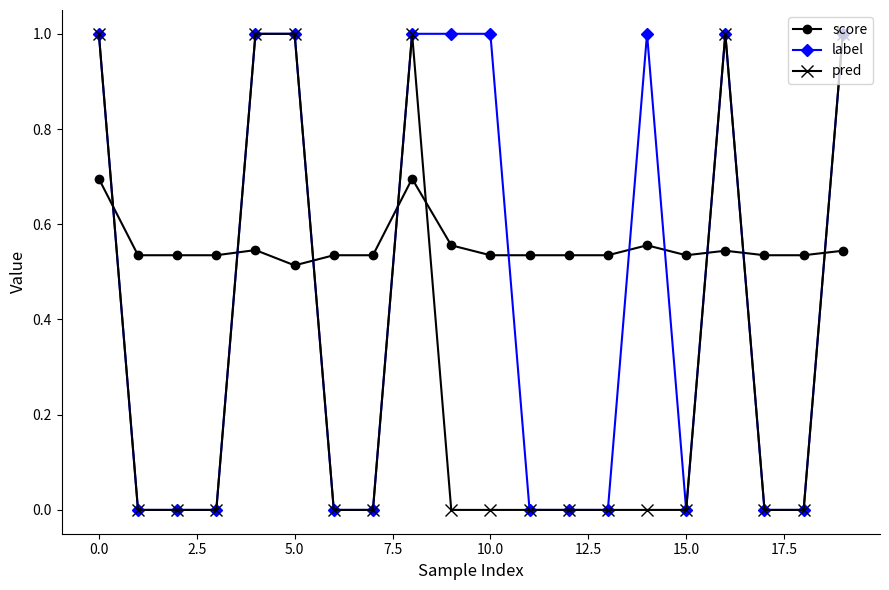

At how many categories does at least one series exceed 0?

20